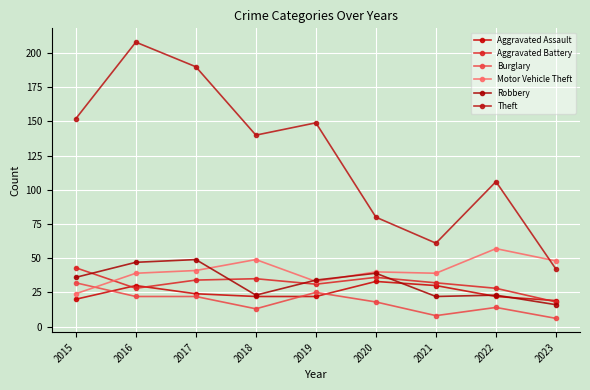

What is the approximate value of Theft at 2020, to the nearest 5?

80